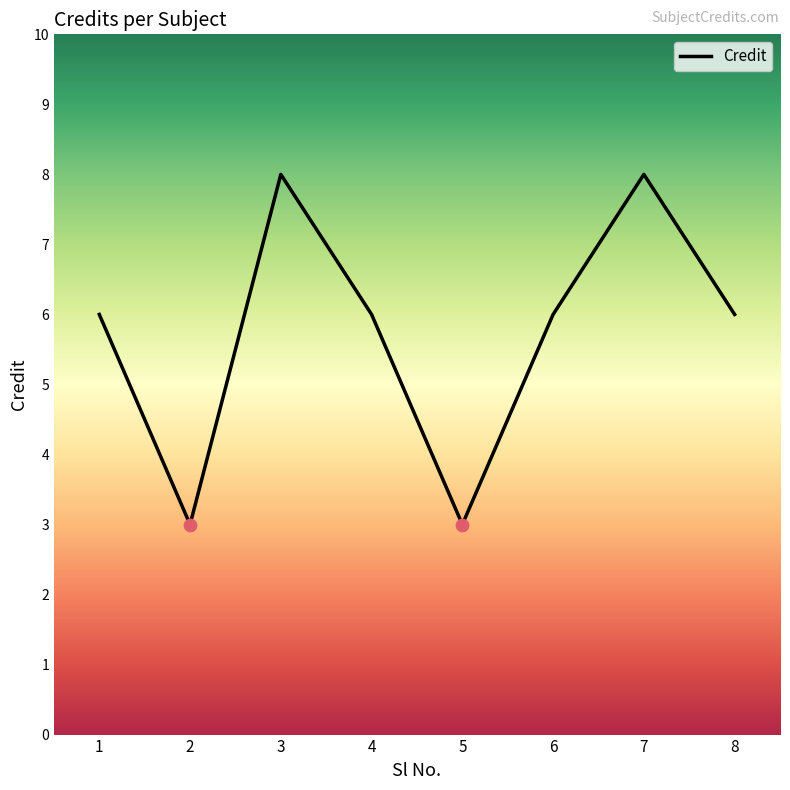

What is the change in value from 2 to 3?

+5